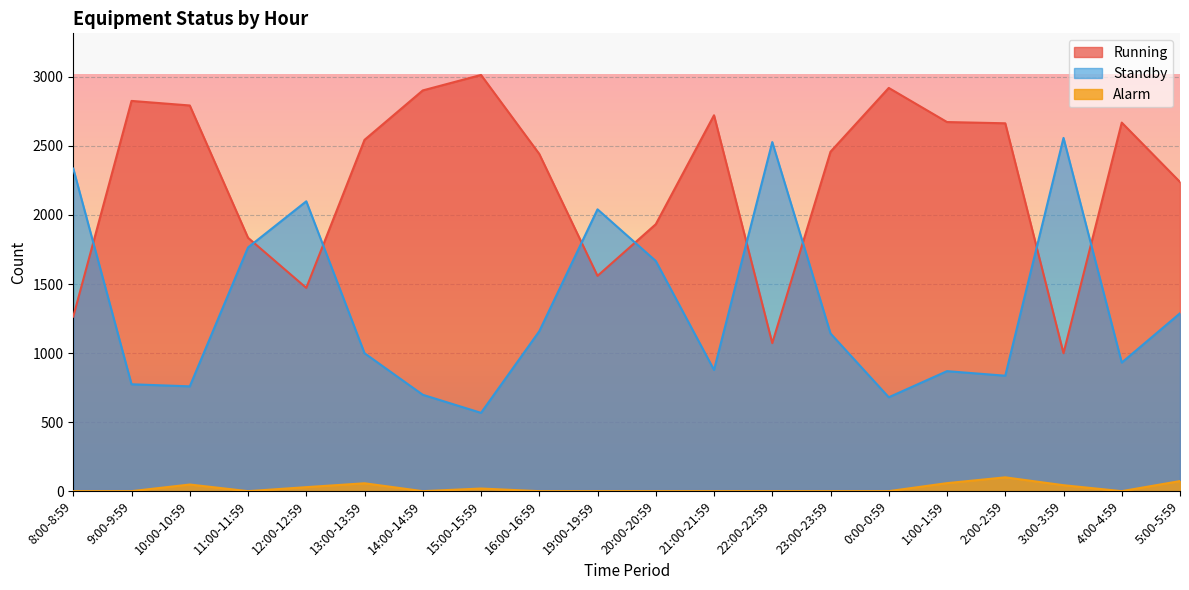

Is the value of Standby at 15:00-15:59 greater than the value of Running at 12:00-12:59?

No